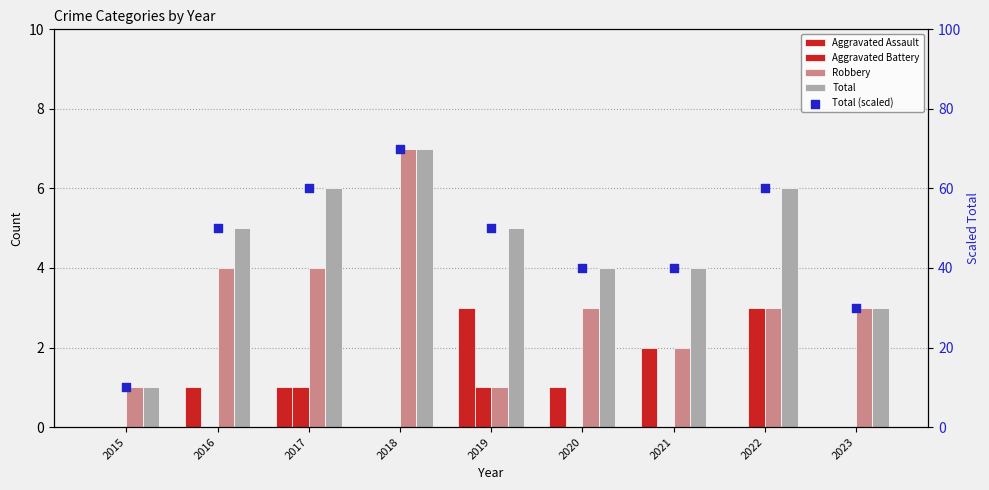

At which category is the sum across all series the highest?

2018